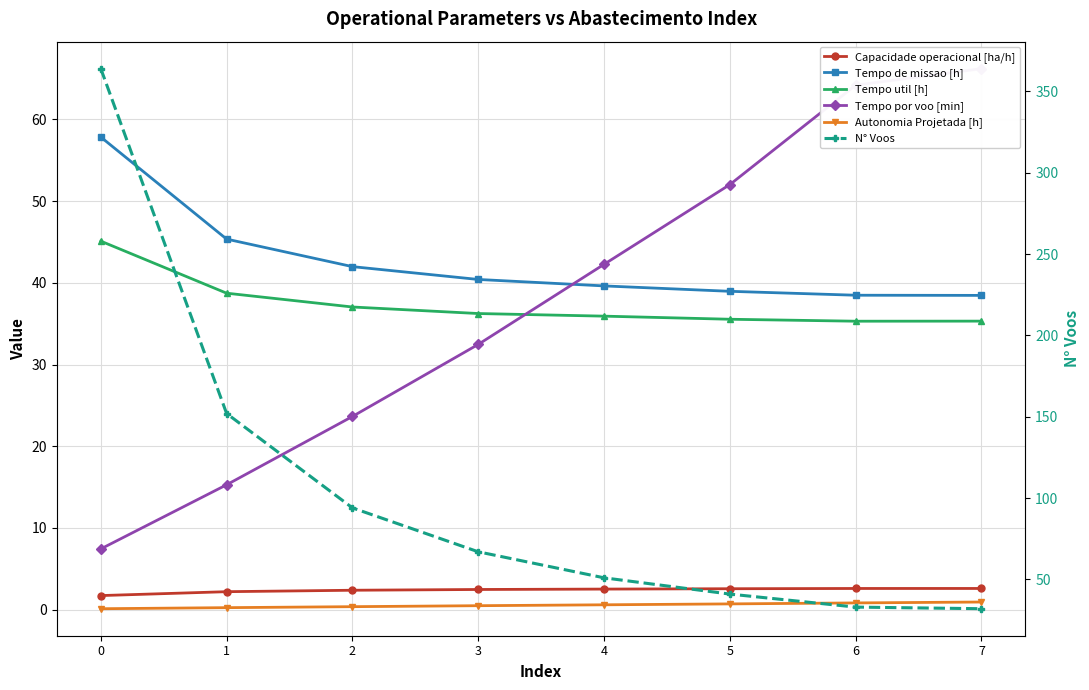

Reading right to left, transcribe all the data shown in this chart.

Capacidade operacional [ha/h]: 7=2.6	6=2.6	5=2.6	4=2.5	3=2.5	2=2.4	1=2.2	0=1.7
Tempo de missao [h]: 7=38.5	6=38.5	5=39.0	4=39.6	3=40.4	2=42.0	1=45.4	0=57.9
Tempo util [h]: 7=35.3	6=35.3	5=35.5	4=35.9	3=36.2	2=37.0	1=38.7	0=45.1
Tempo por voo [min]: 7=66.2	6=64.2	5=52.0	4=42.3	3=32.5	2=23.6	1=15.3	0=7.4
Autonomia Projetada [h]: 7=0.9	6=0.8	5=0.7	4=0.6	3=0.5	2=0.4	1=0.2	0=0.1
N° Voos: 7=32.0	6=33.0	5=41.0	4=51.0	3=67.0	2=94.0	1=152.0	0=364.0